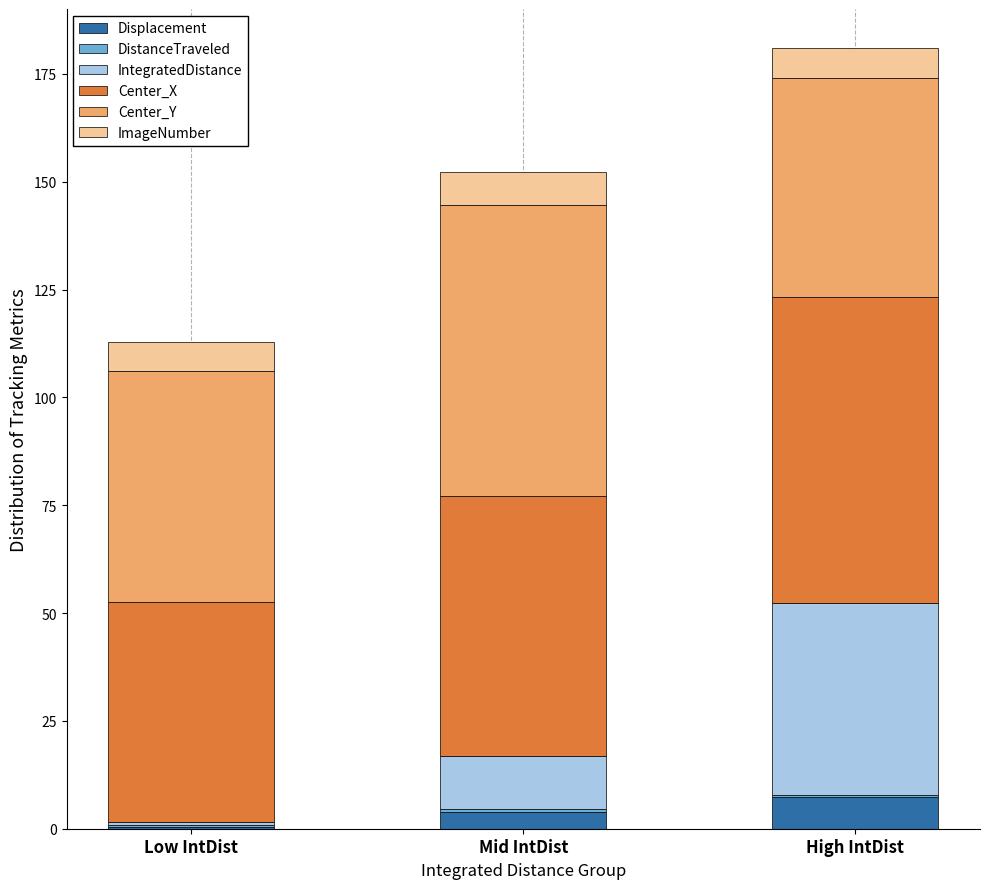

At which category is the sum across all series the highest?

High IntDist